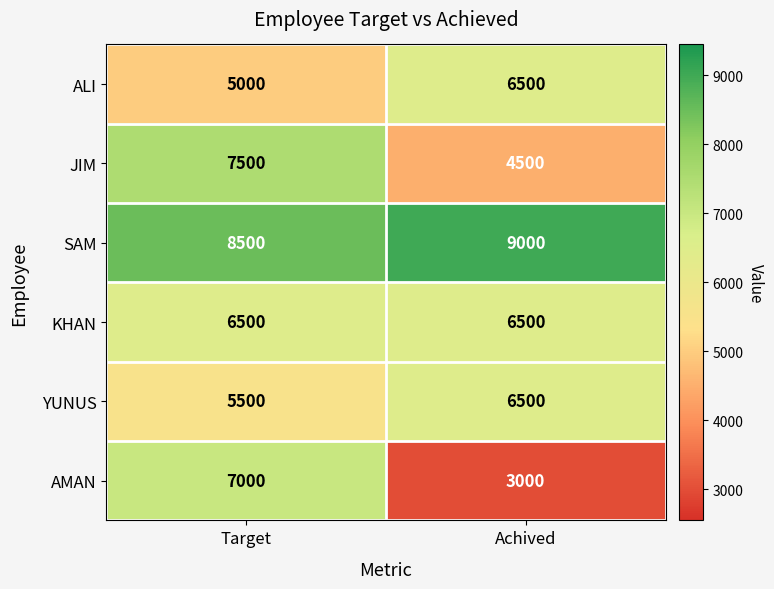

Which category has the highest value in the YUNUS series?

Achived